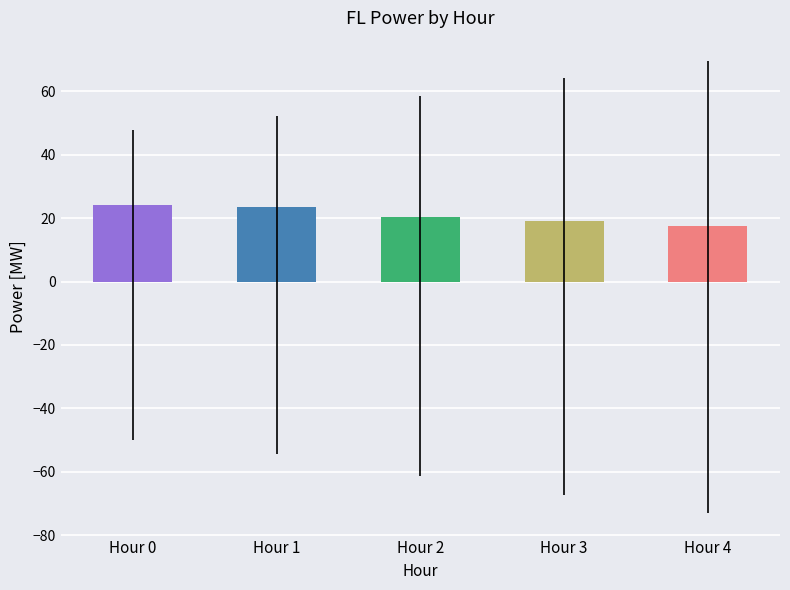

Approximately how many times larger is the value at Hour 2 compared to Hour 3?

1.1